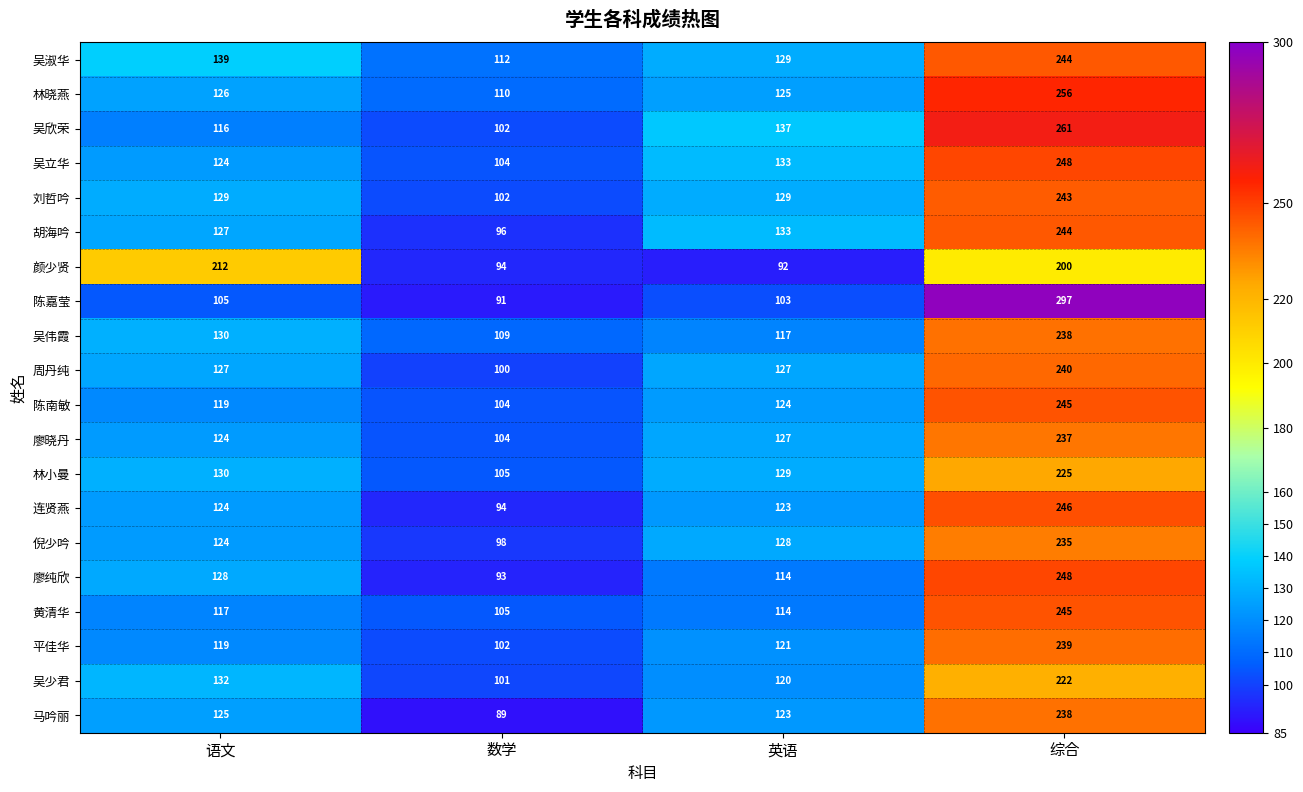

What is the approximate value of 吴淑华 at 语文, to the nearest 5?

140